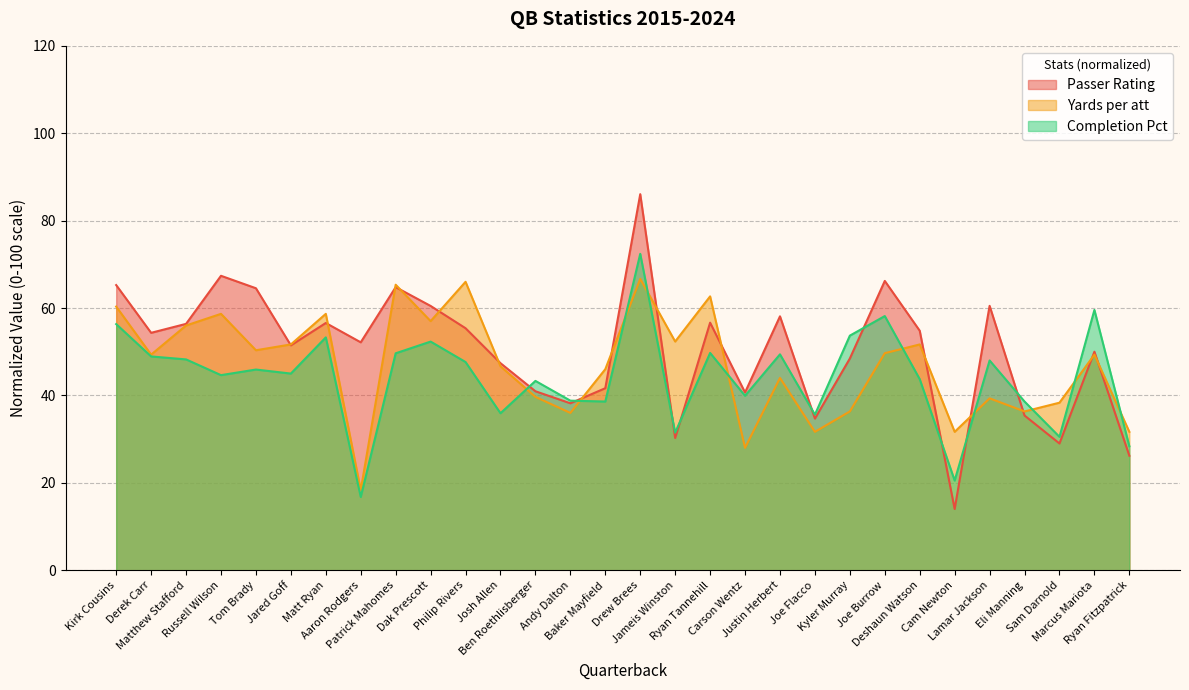

What is the value of the Yards per att point at the 4th from the left?

58.7